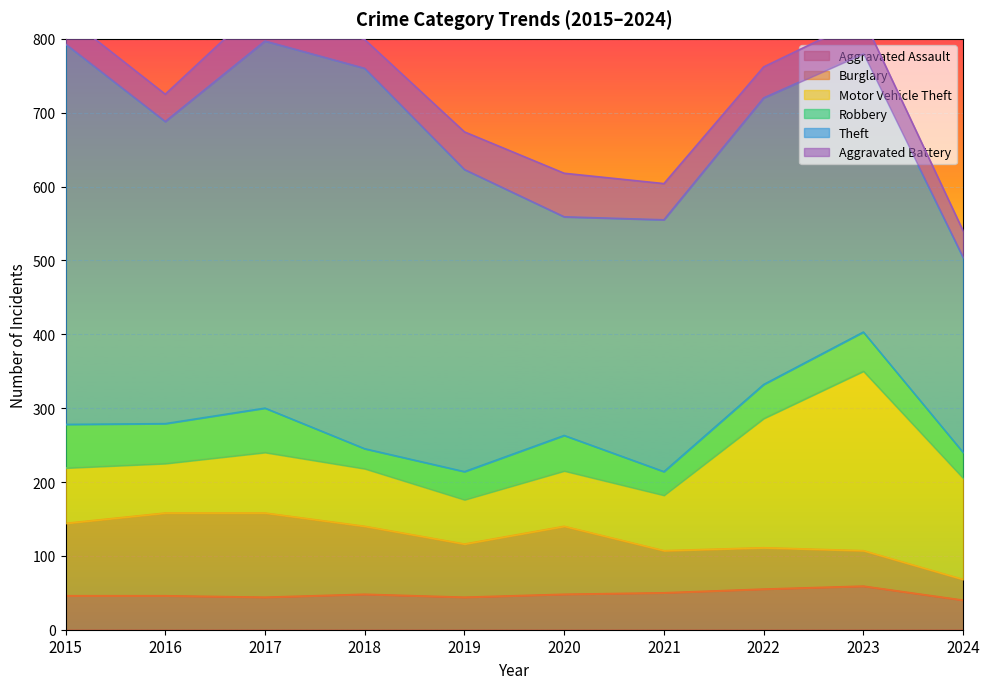

Reading left to right, list all the values displayed in this chart.

Aggravated Assault: 2015=46	2016=46	2017=44	2018=48	2019=44	2020=48	2021=50	2022=55	2023=59	2024=40
Burglary: 2015=98	2016=112	2017=114	2018=92	2019=72	2020=92	2021=57	2022=56	2023=48	2024=28
Motor Vehicle Theft: 2015=75	2016=67	2017=82	2018=78	2019=60	2020=75	2021=75	2022=175	2023=243	2024=137
Robbery: 2015=59	2016=54	2017=60	2018=27	2019=38	2020=48	2021=32	2022=46	2023=53	2024=35
Theft: 2015=515	2016=409	2017=497	2018=515	2019=409	2020=296	2021=341	2022=388	2023=377	2024=264
Aggravated Battery: 2015=38	2016=37	2017=54	2018=39	2019=51	2020=59	2021=49	2022=42	2023=47	2024=36